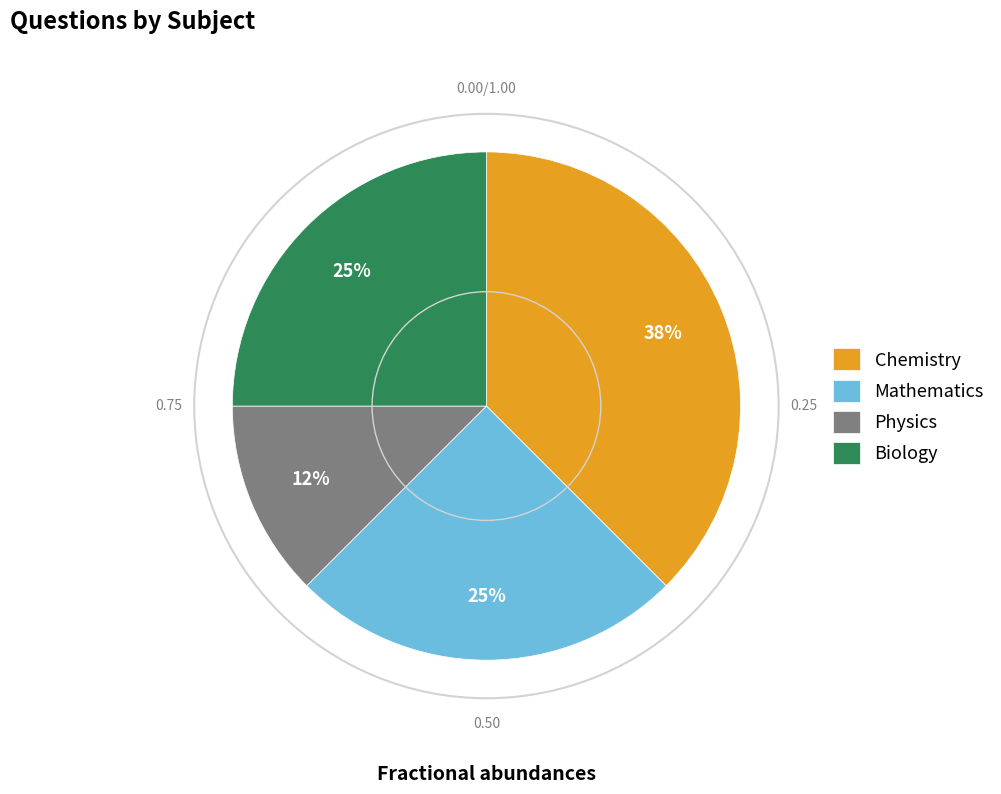

Which slice is the smallest?

Physics